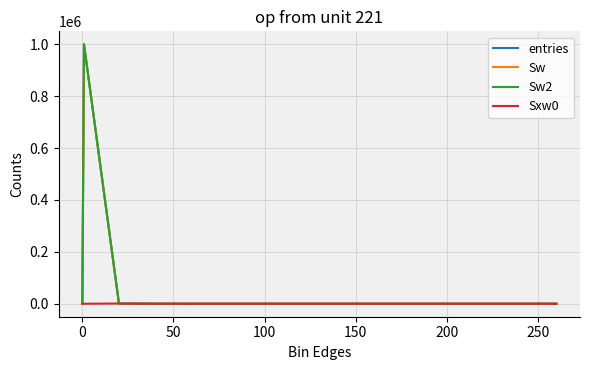

What is the greatest value displayed?

999739